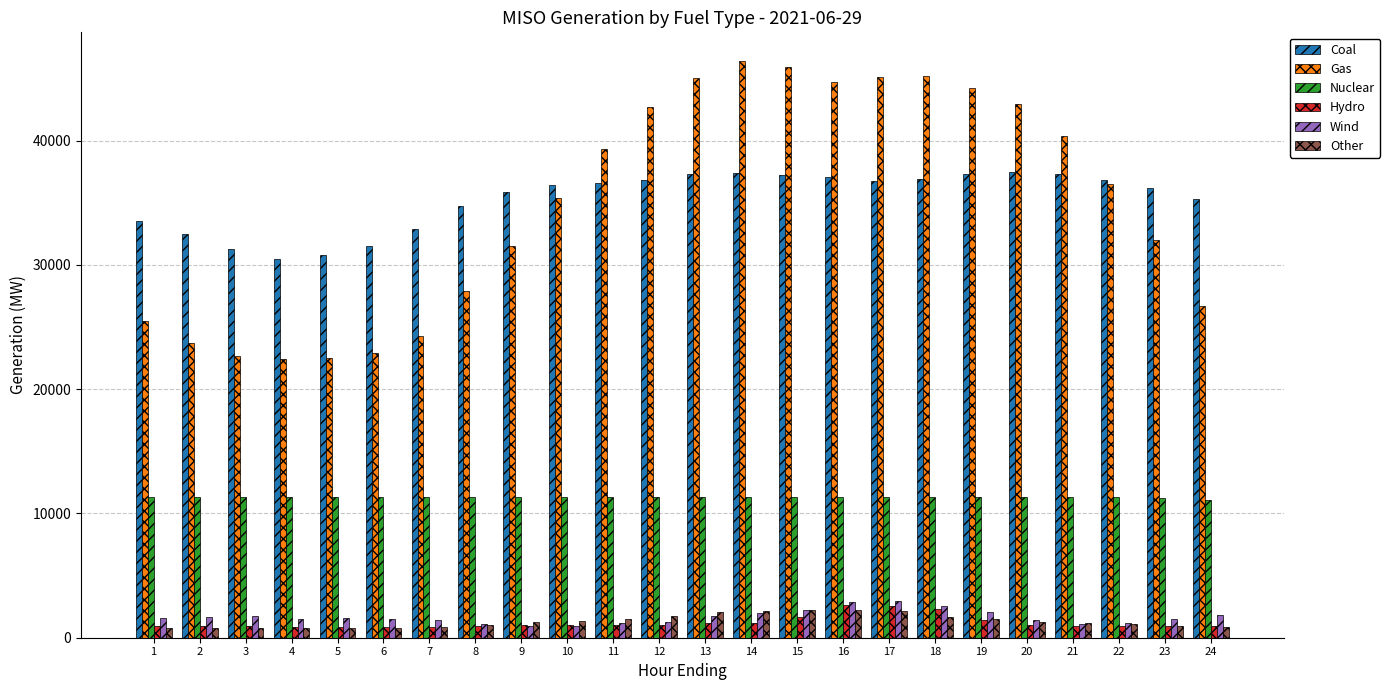

The Other series shows 851.5 at 7. True or false?

True